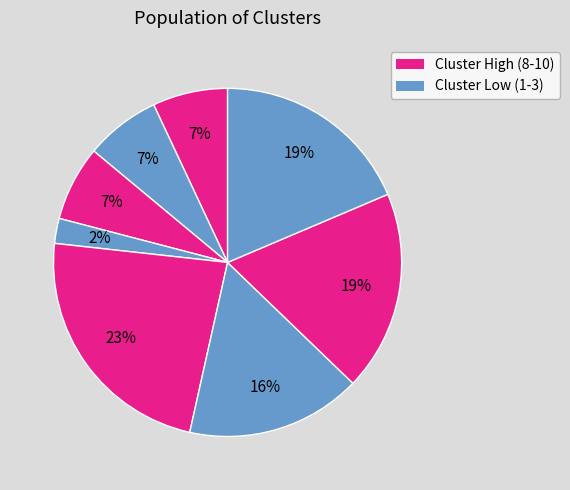

Count the number of slices in the pie.

8